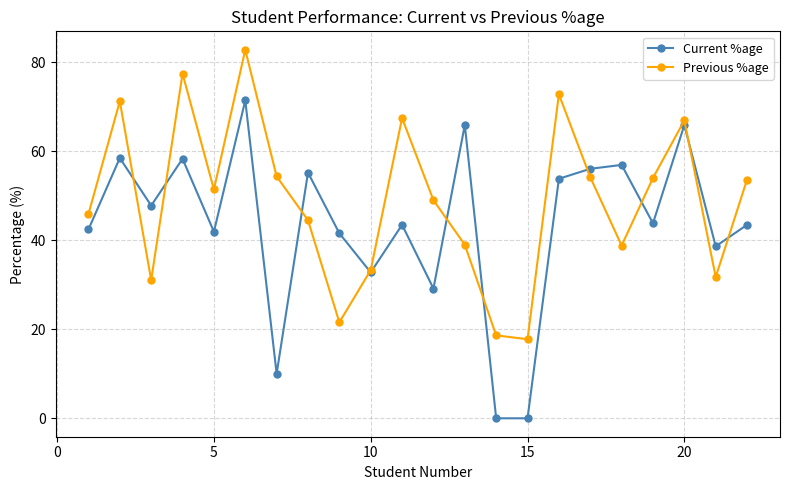

Which series has the largest total across all categories?

Previous %age